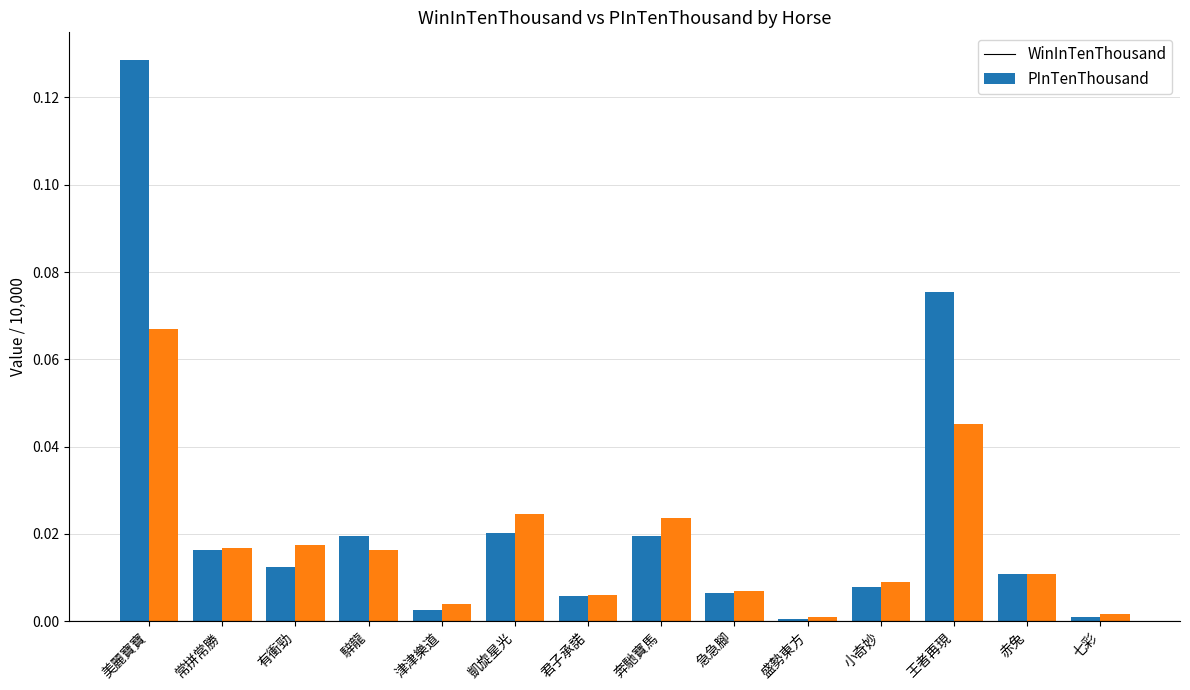

At which label does PInTenThousand reach its peak?

美麗寶寶